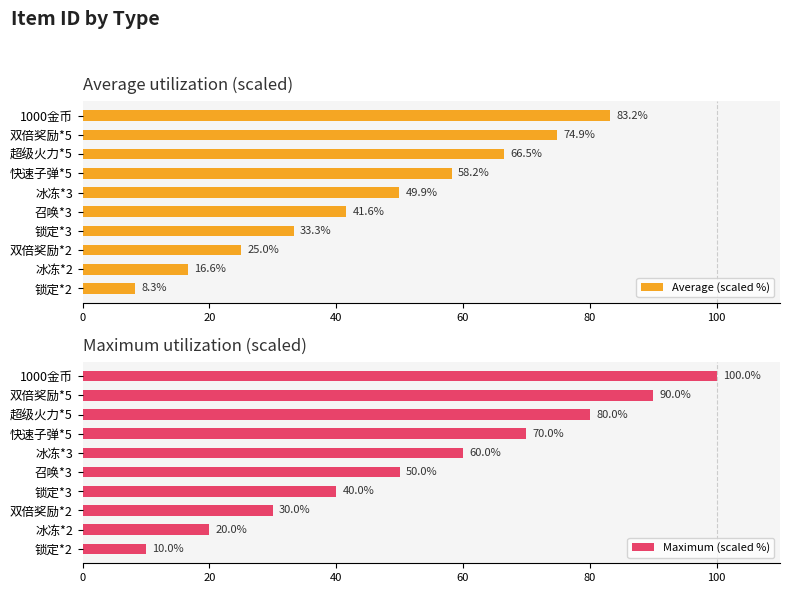

What are all the series names shown in the legend?

Average (scaled %), Maximum (scaled %)